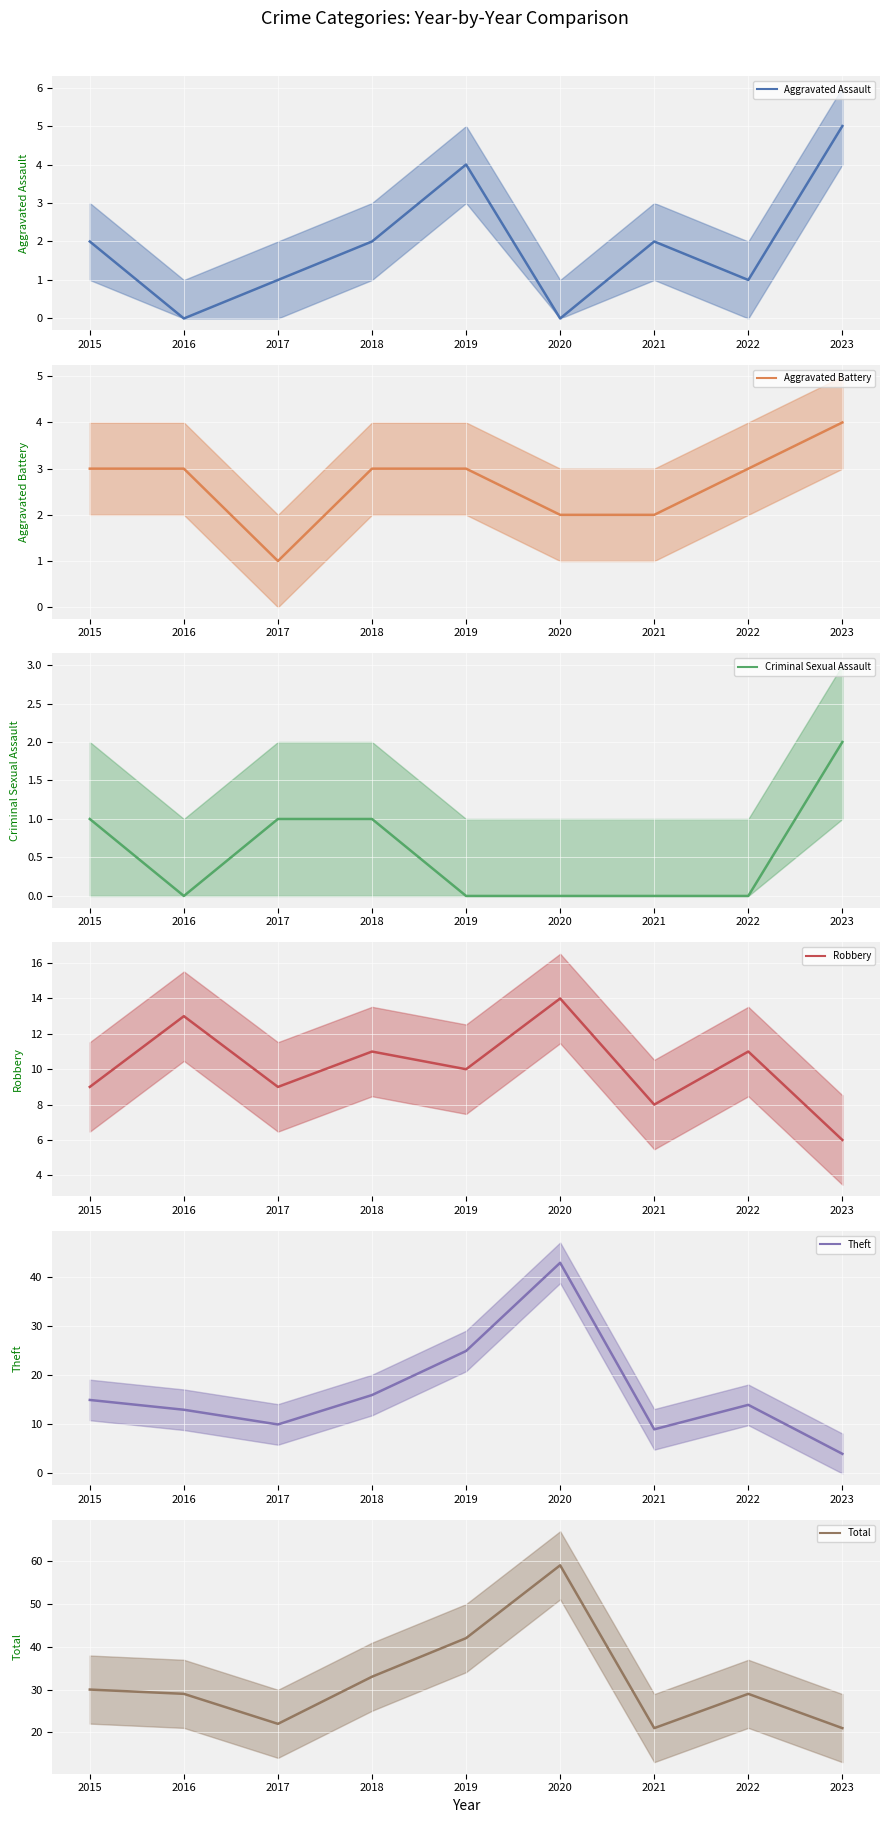

At 2019, list the series in order from largest to smallest.

Total, Theft, Robbery, Aggravated Assault, Aggravated Battery, Criminal Sexual Assault